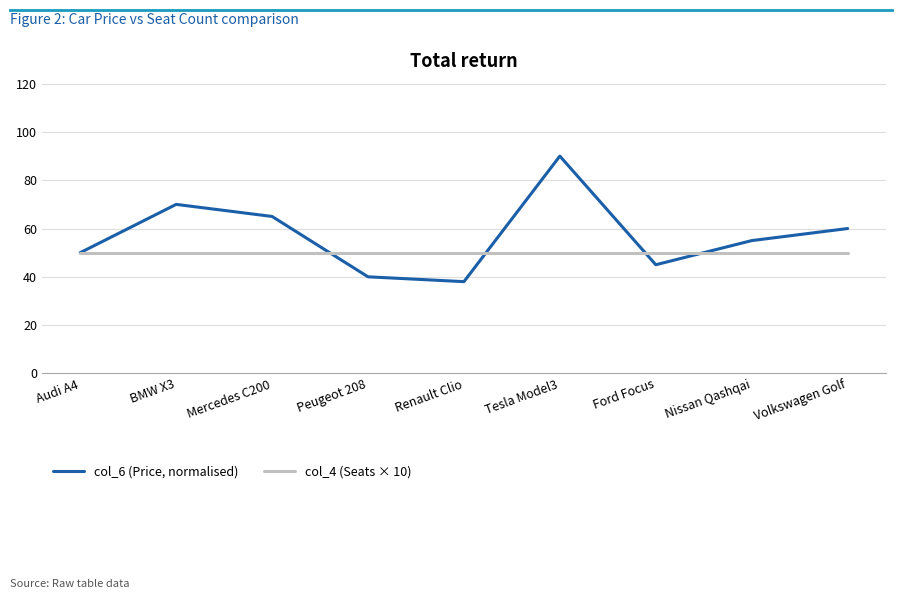

What value does the col_4 (Seats × 10) series have at Audi A4?

50